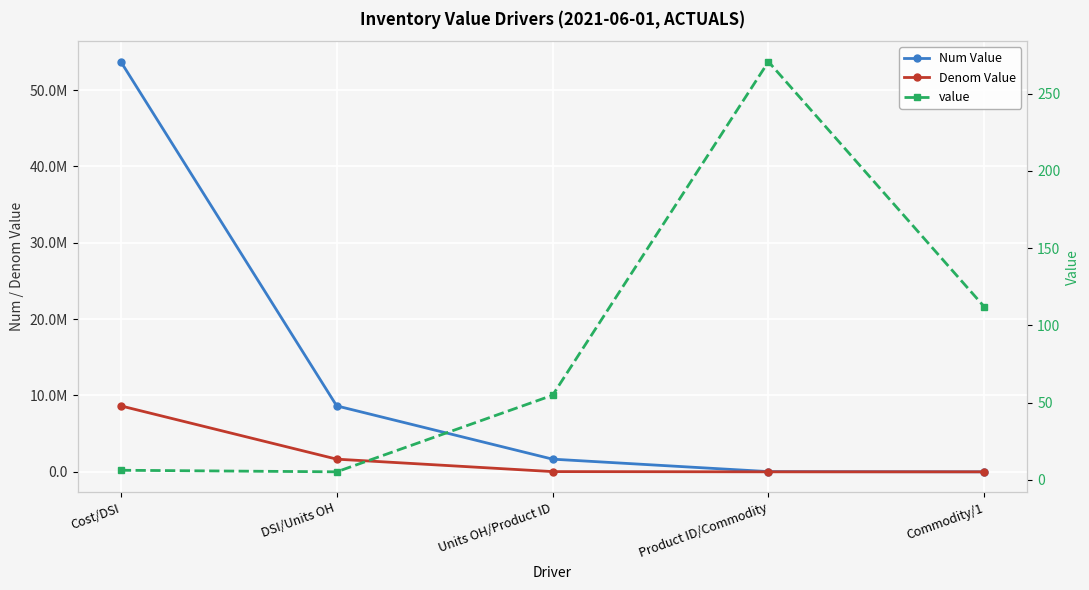

Is the value of Num Value at Commodity/1 greater than the value of Denom Value at DSI/Units OH?

No